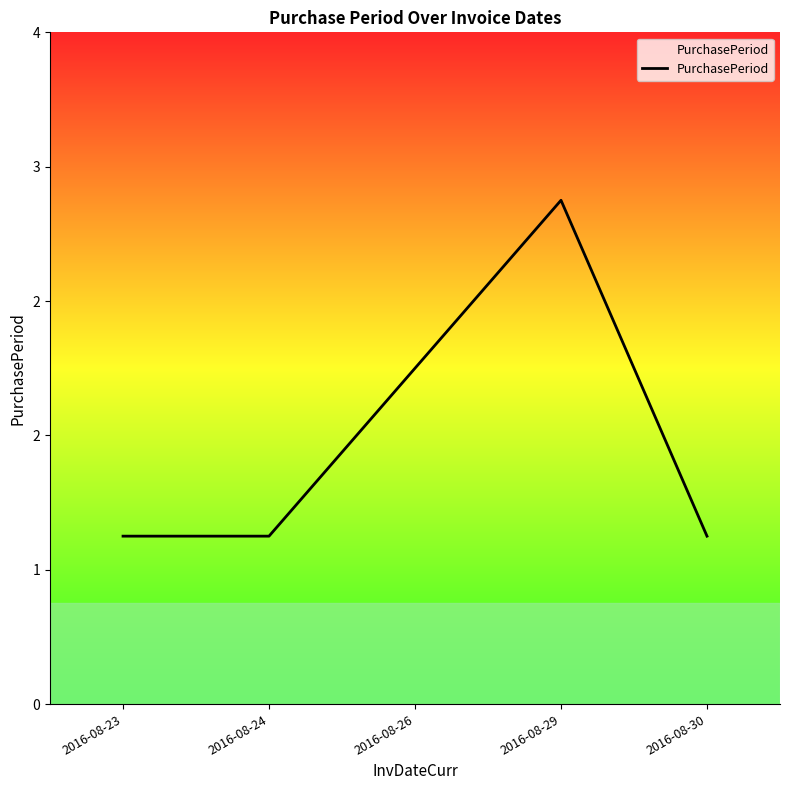

At which label is the value closest to 2?

2016-08-26